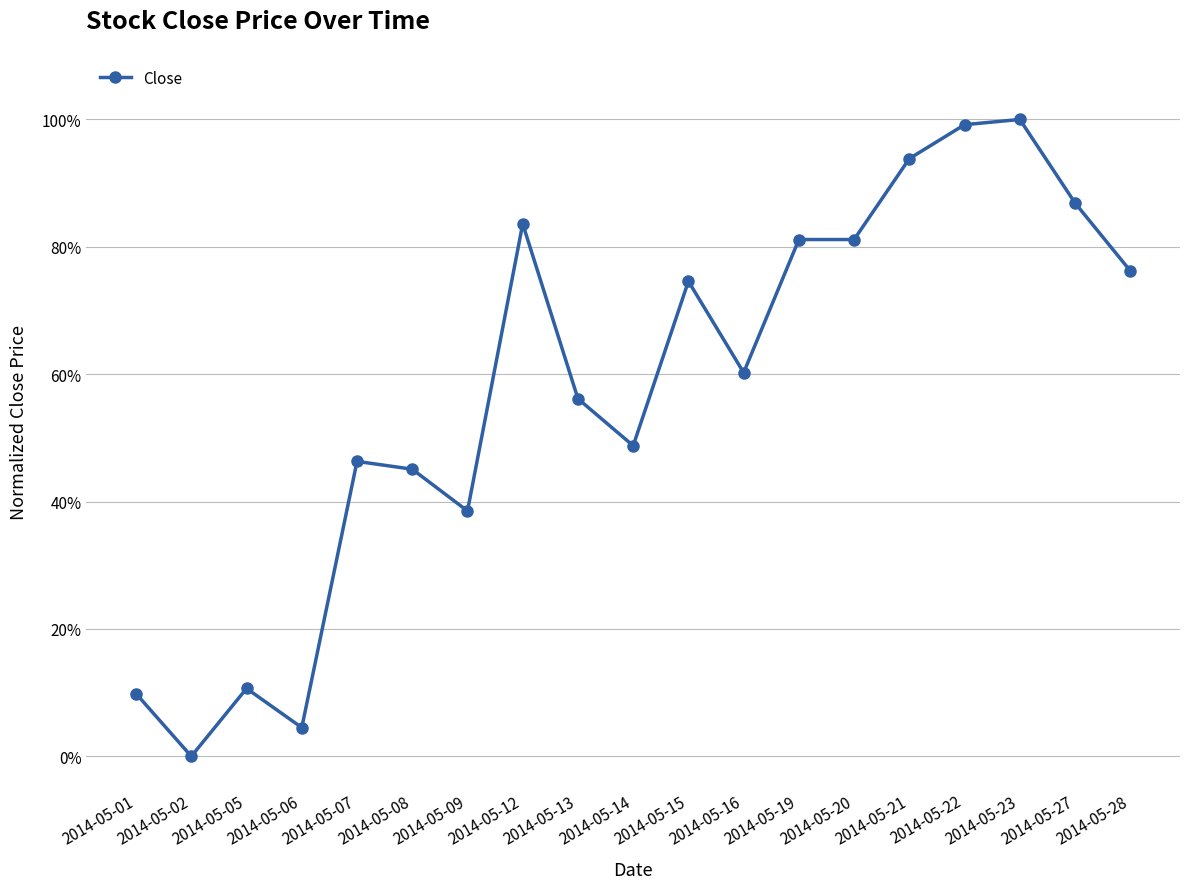

Does the chart display data point markers on the line(s)?

Yes